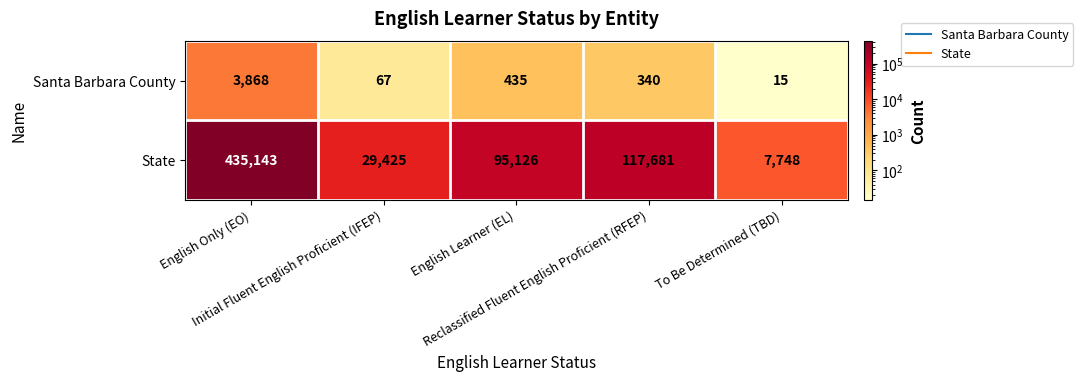

Which series has the largest total across all categories?

State